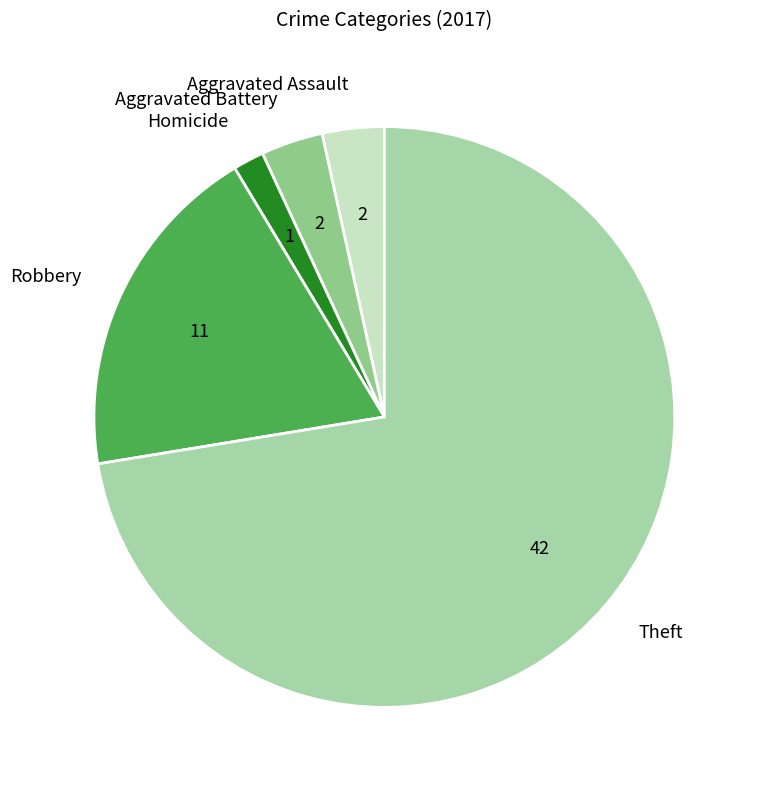

Between Robbery and Aggravated Battery, which is larger?

Robbery